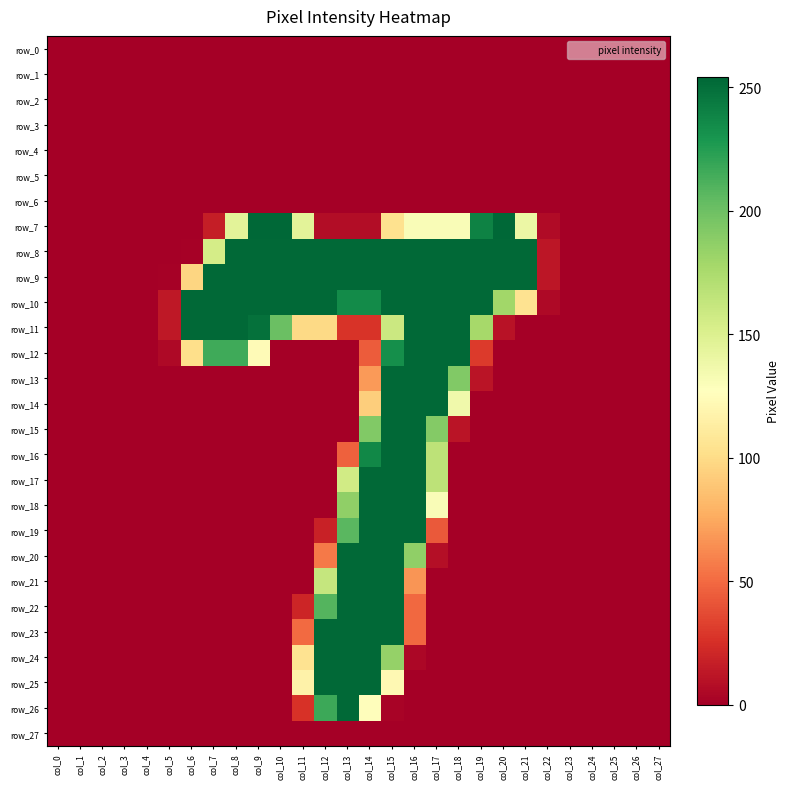

What is the difference between the second highest and minimum values in the row_22 series?

253